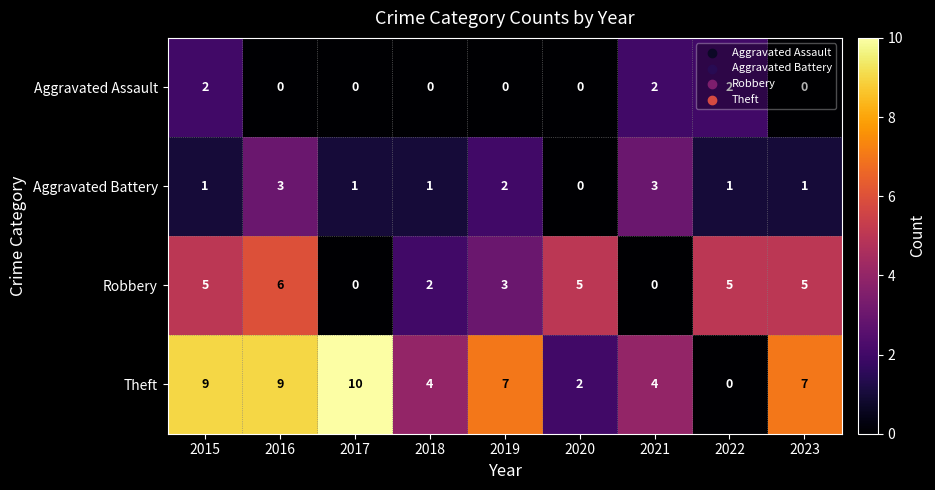

Count the Aggravated Assault values in the range 0 to 2.

9